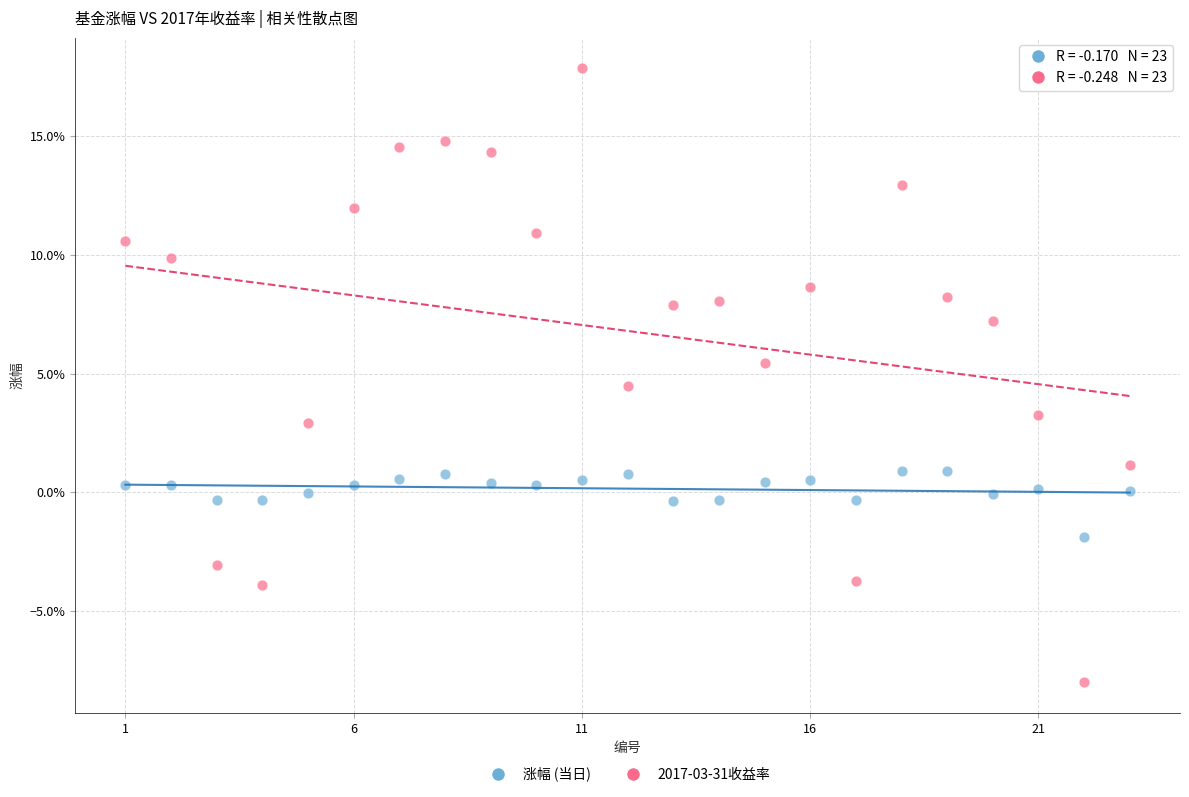

Which series contains the lowest Y value?

2017-03-31收益率